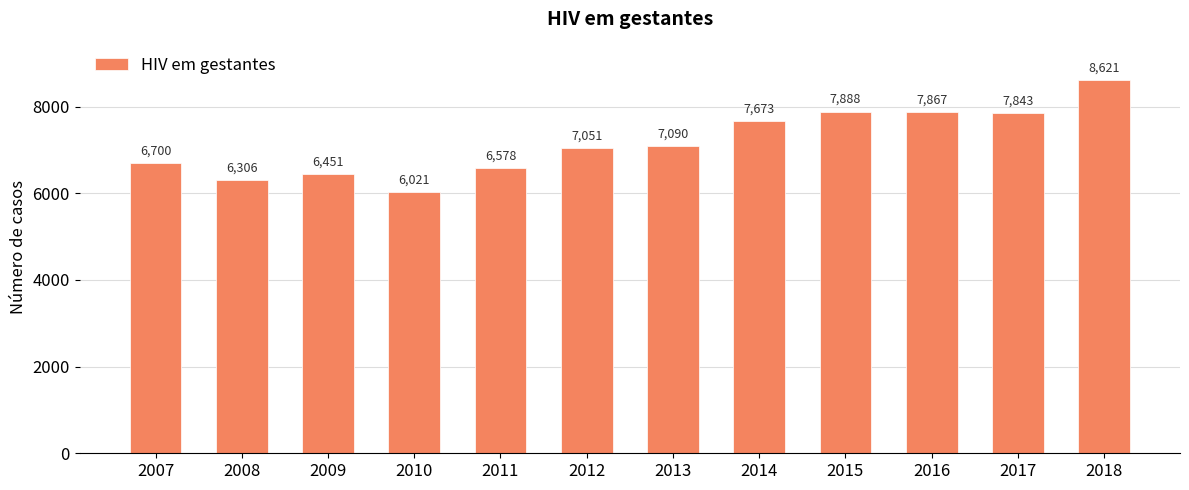

The value at 2011 is 6578. True or false?

True